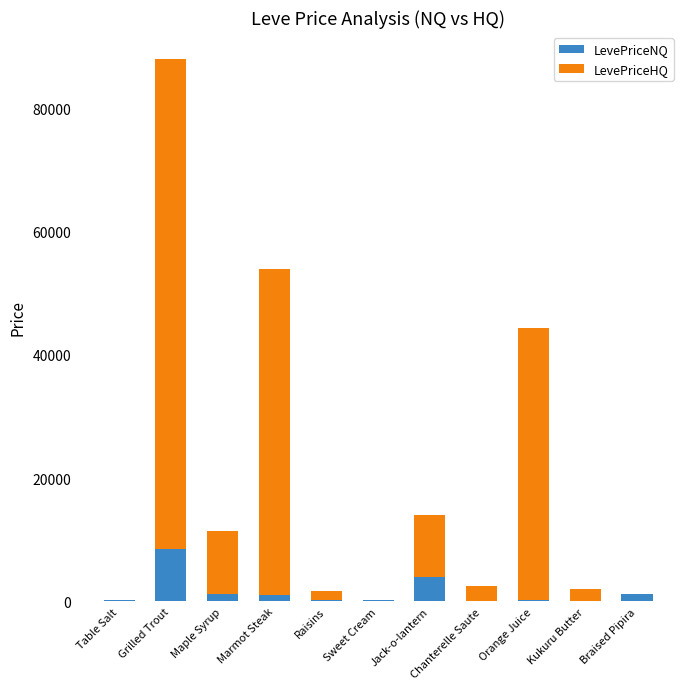

What is the sum of all LevePriceNQ values?

17072.6